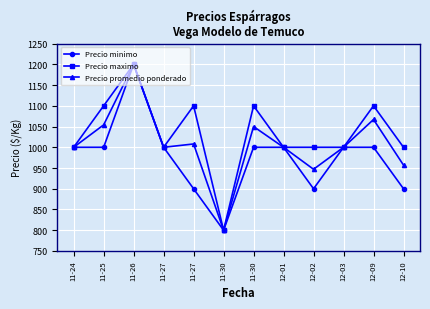

What is the label of the 7th point from the left?

11-30